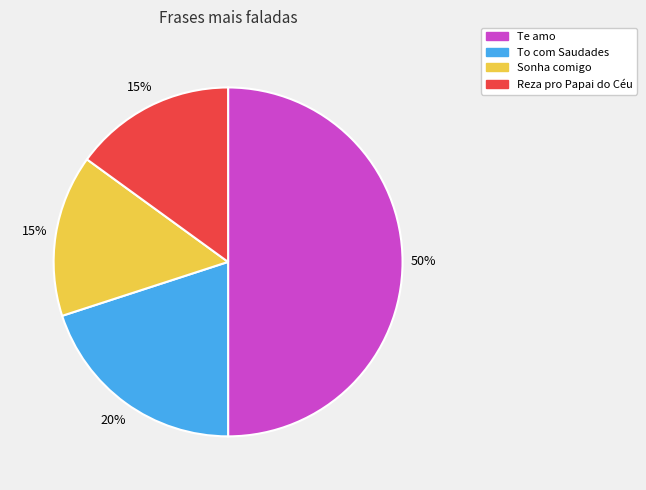

True or false: Reza pro Papai do Céu accounts for 15% of the total.

True